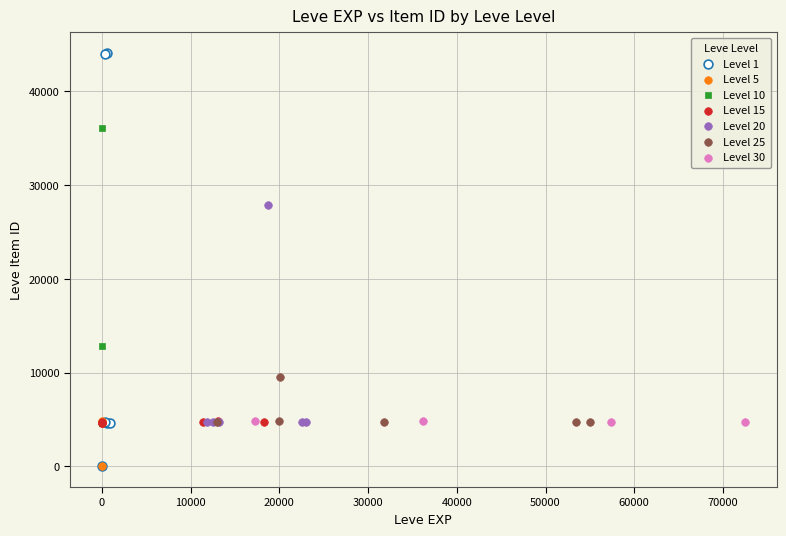

Which series has the largest Y range (max minus min)?

Level 1